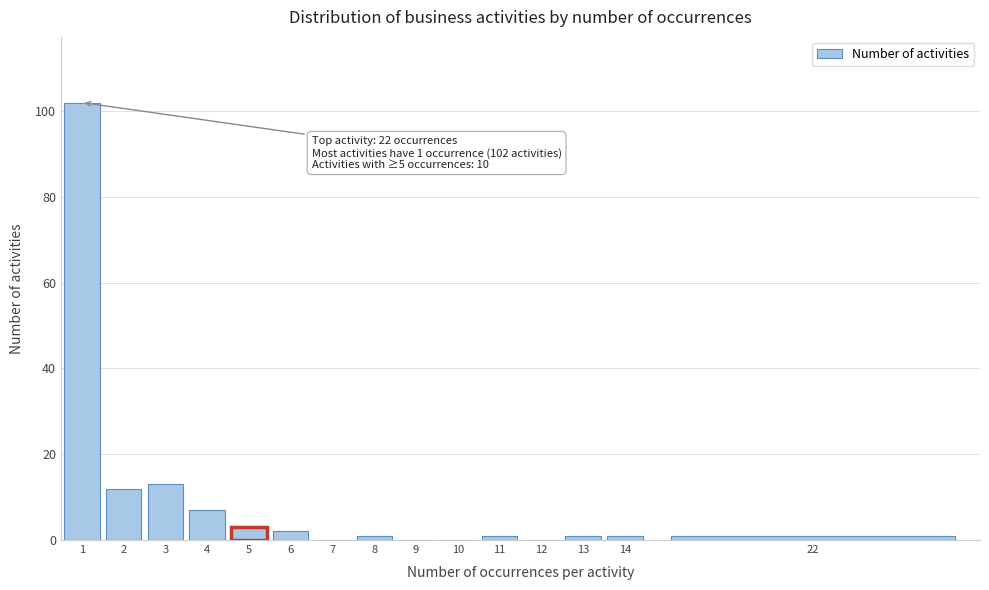

Reading left to right, what are all the values shown in this chart?

1=102	2=12	3=13	4=7	5=3	6=2	7=0	8=1	9=0	10=0	11=1	12=0	13=1	14=1	22=1